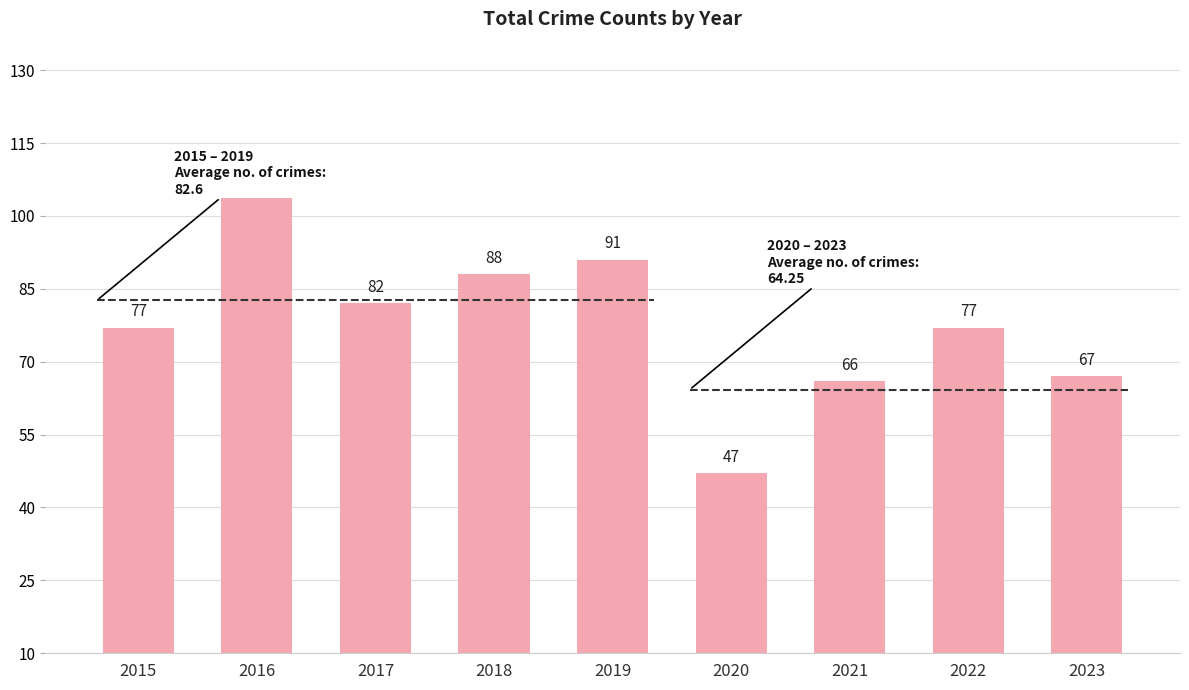

How many bars are there in total?

9